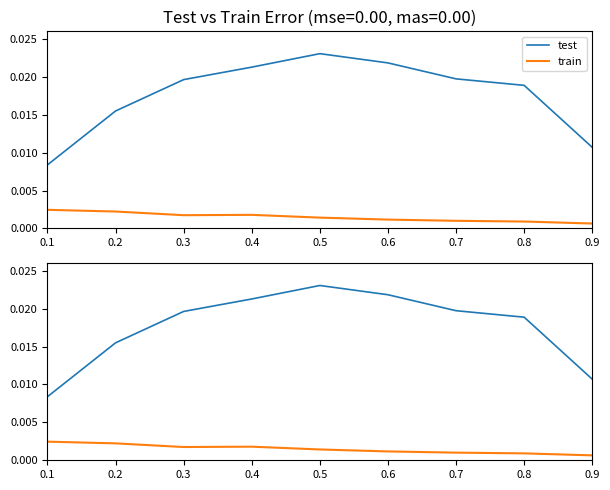

True or false: train and test cross at least once.

False